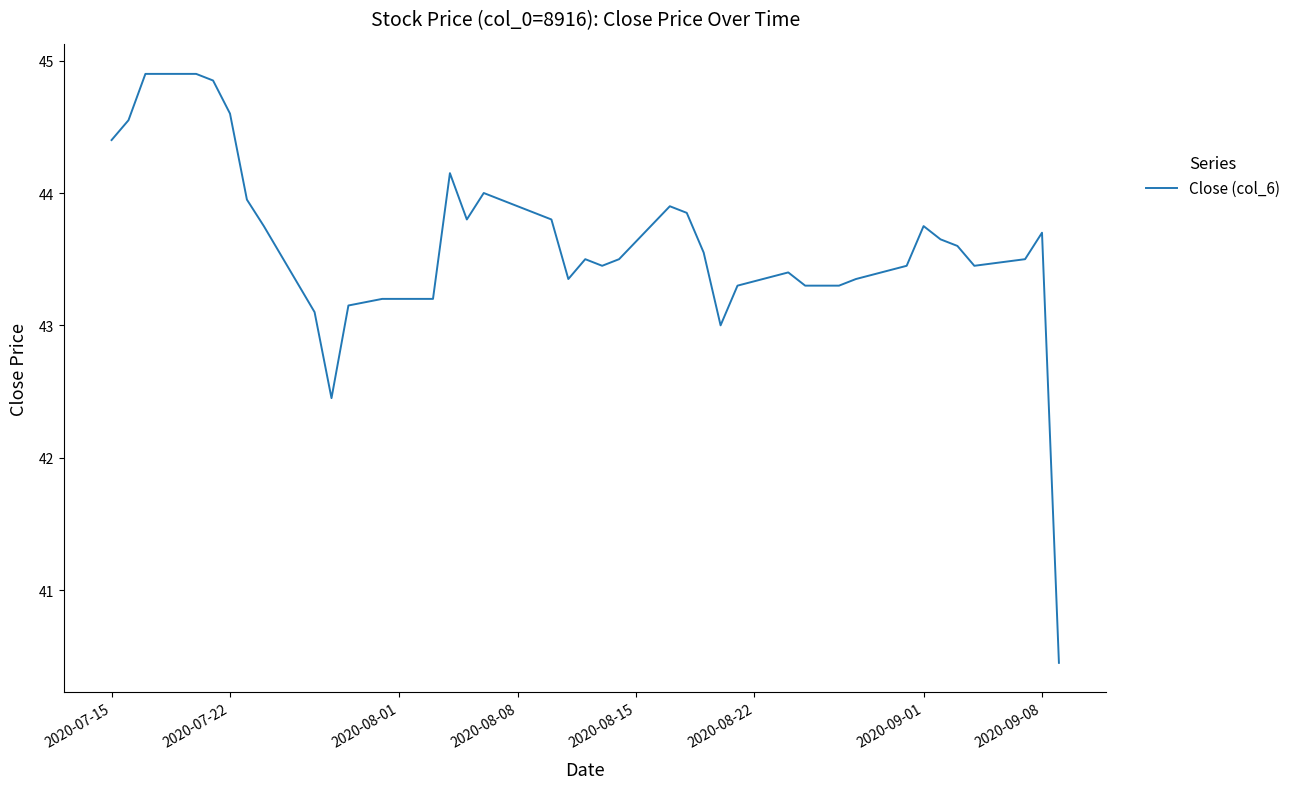

Is this an area chart (filled region under the line)?

No